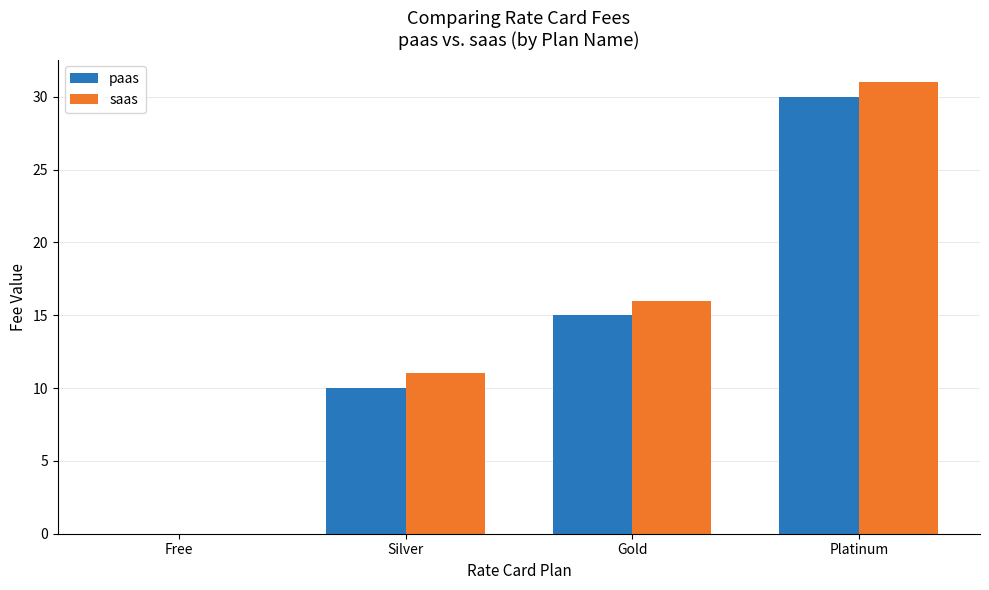

Which label corresponds to the largest value in the chart?

Platinum